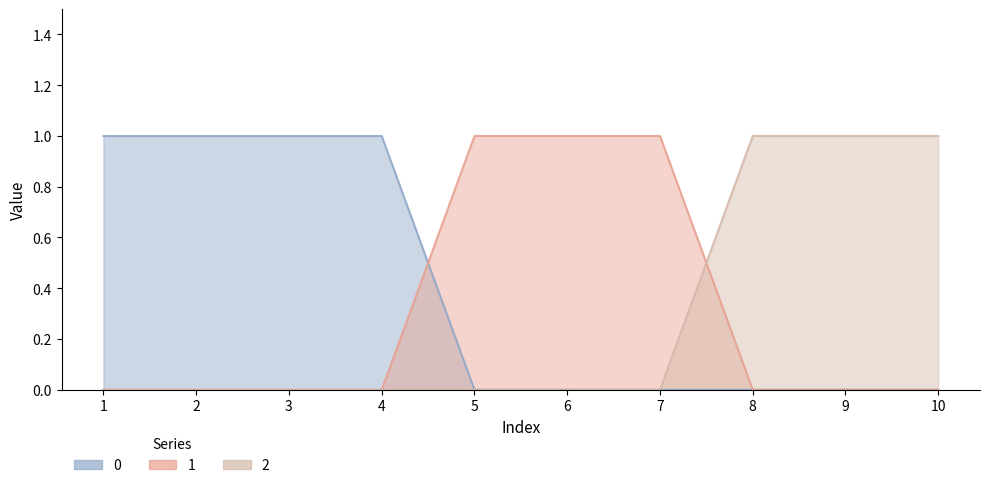

Does the chart display data point markers on the line(s)?

No